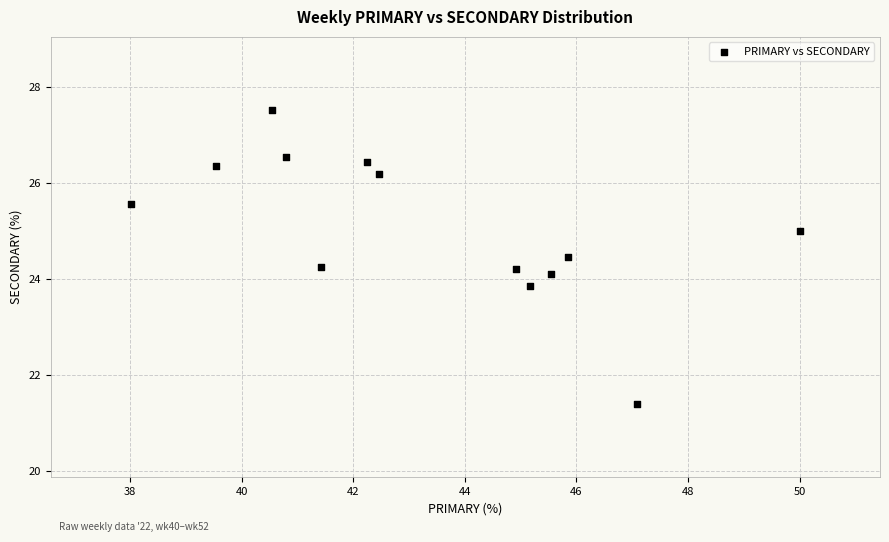

What is the range of X values (max minus min)?

12.0